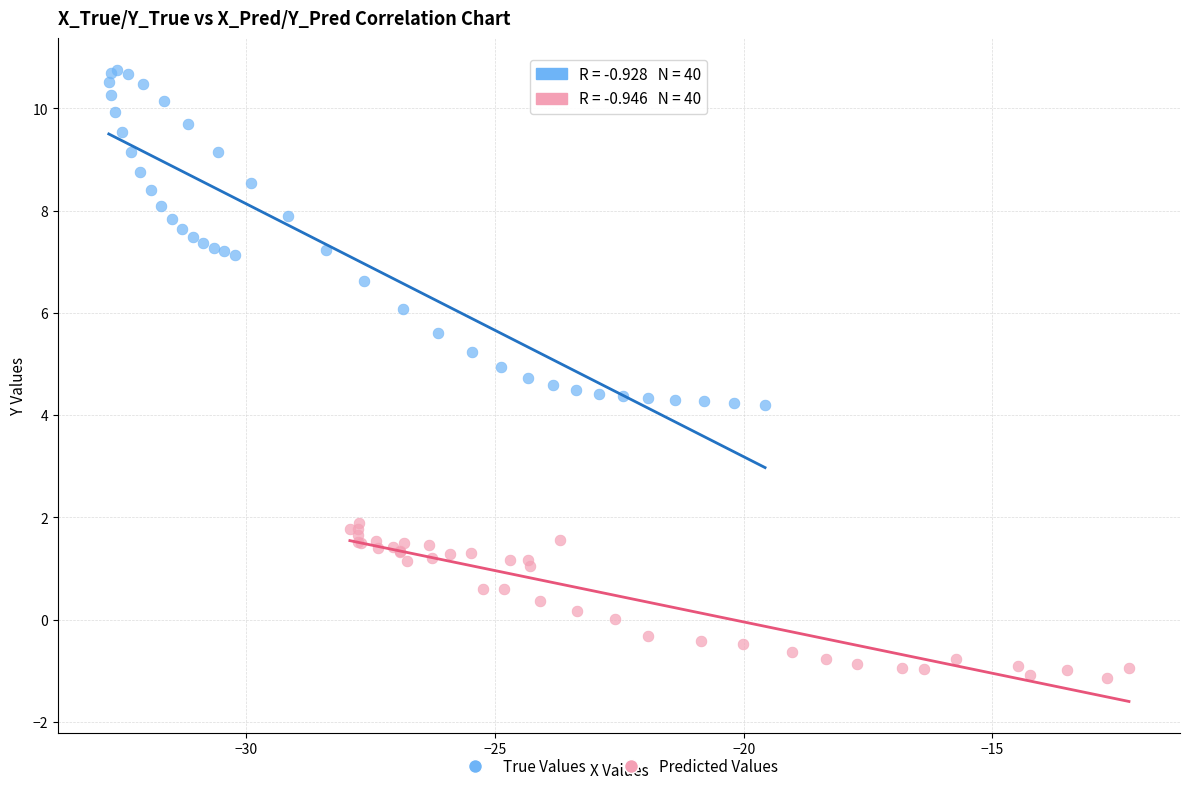

Which series contains the lowest Y value?

Predicted Values